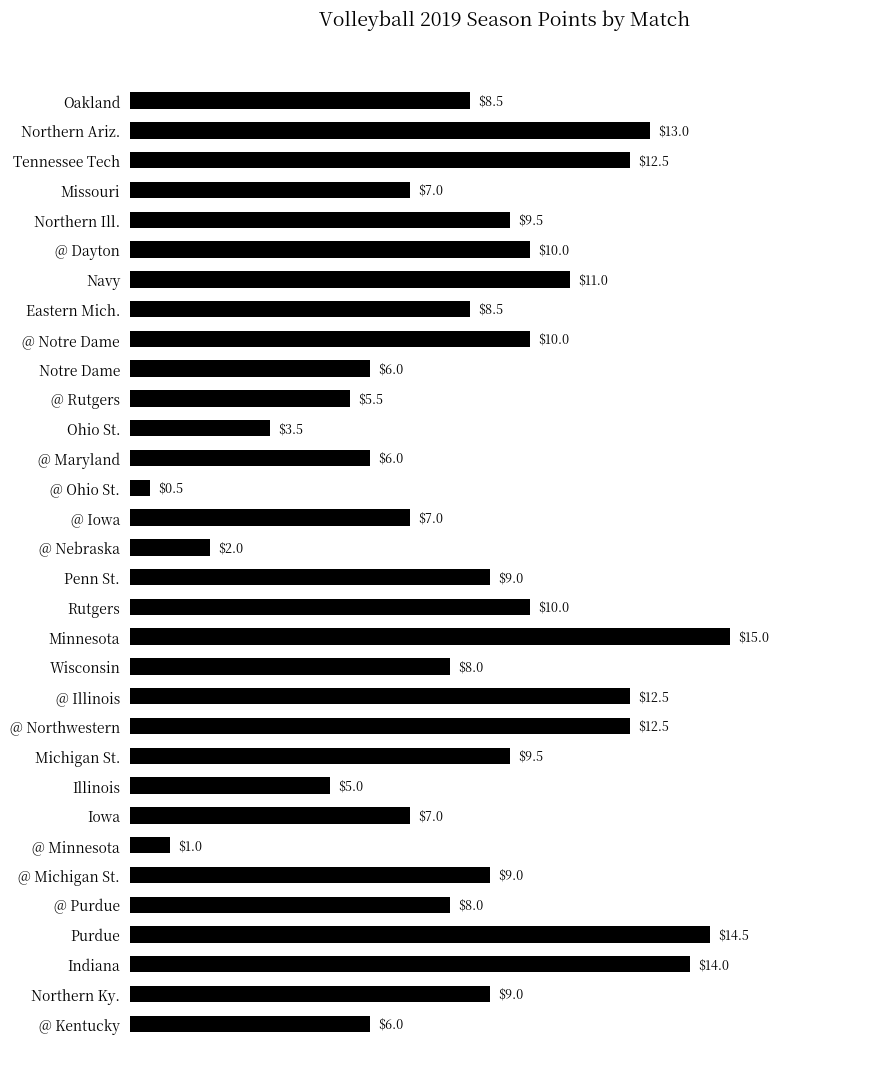

What is the approximate value at Penn St.?

9.0